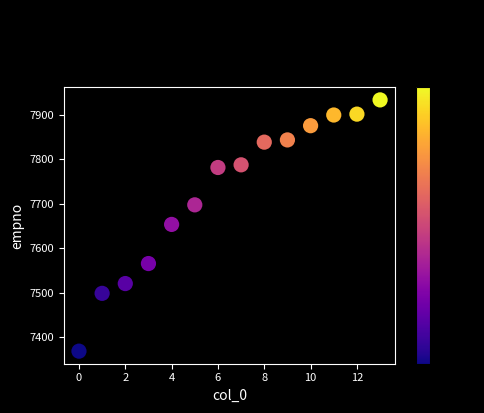

What is the range of Y values (max minus min)?

565